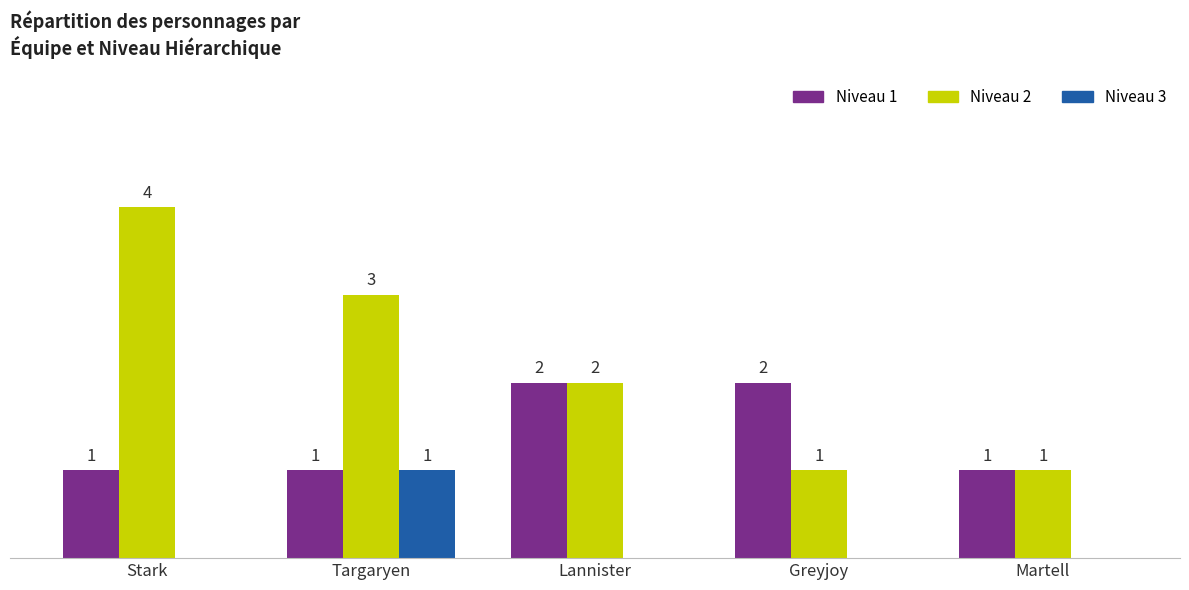

Where is Niveau 2 nearest to the value 2?

Lannister